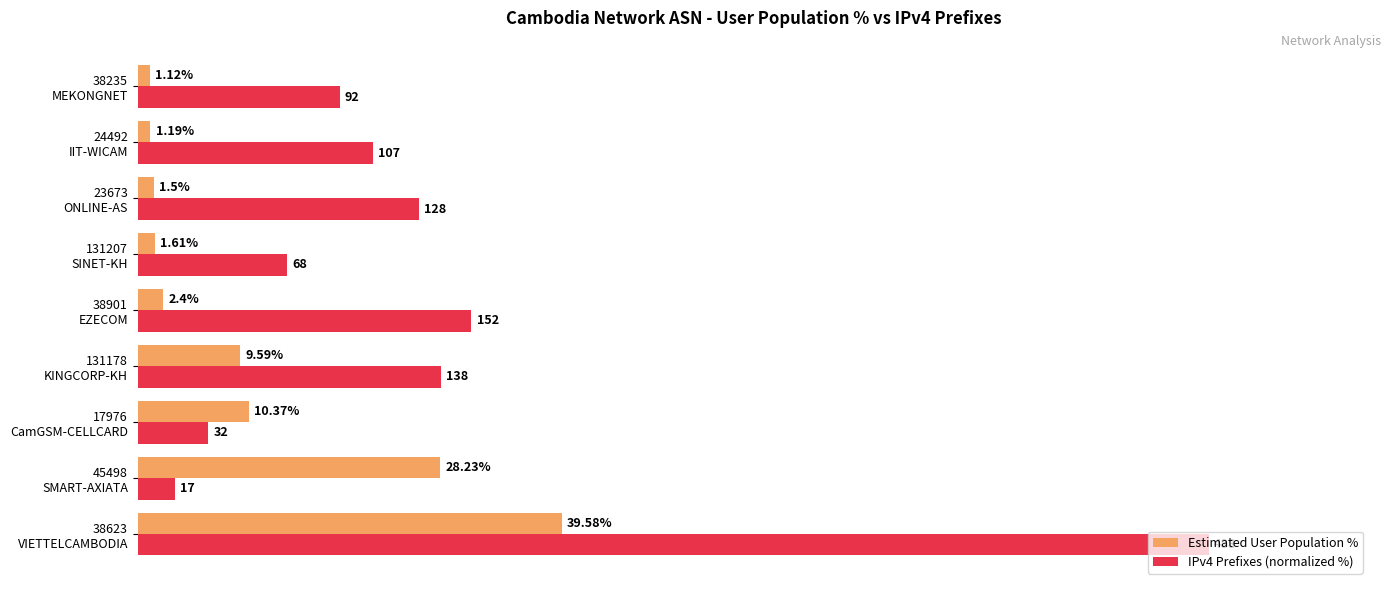

Rank the series by their maximum value, from lowest to highest.

Estimated User Population %, IPv4 Prefixes (normalized %)